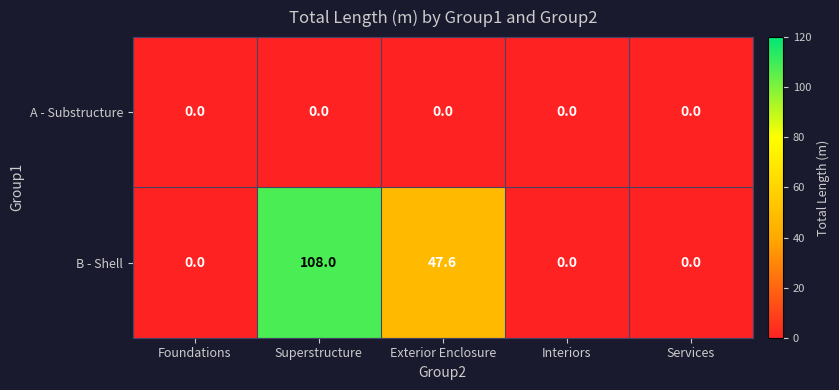

Where is B - Shell nearest to the value 54?

Exterior Enclosure